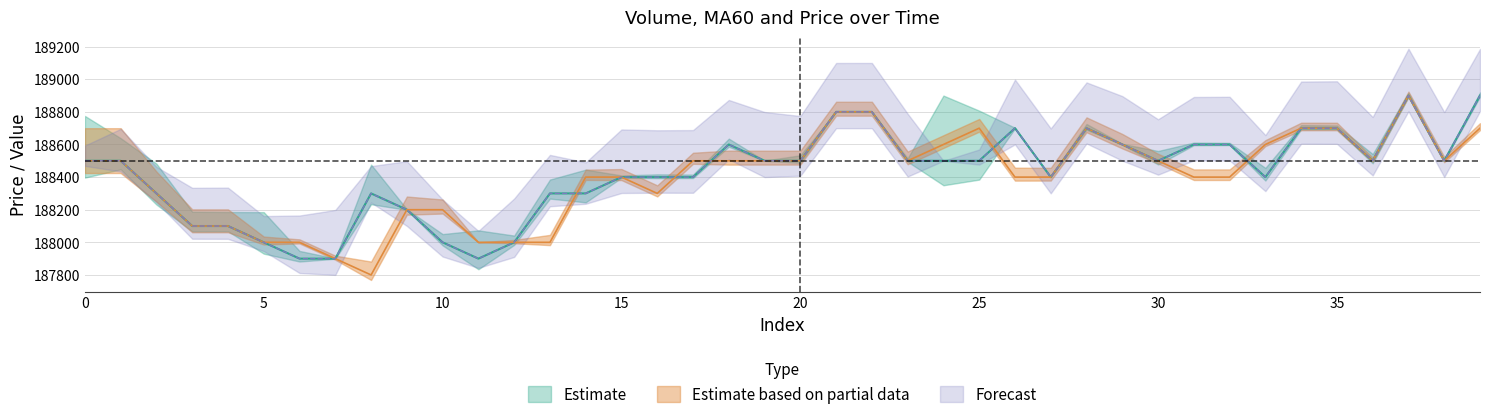

Is it true that close equals 245559 at 19?

False